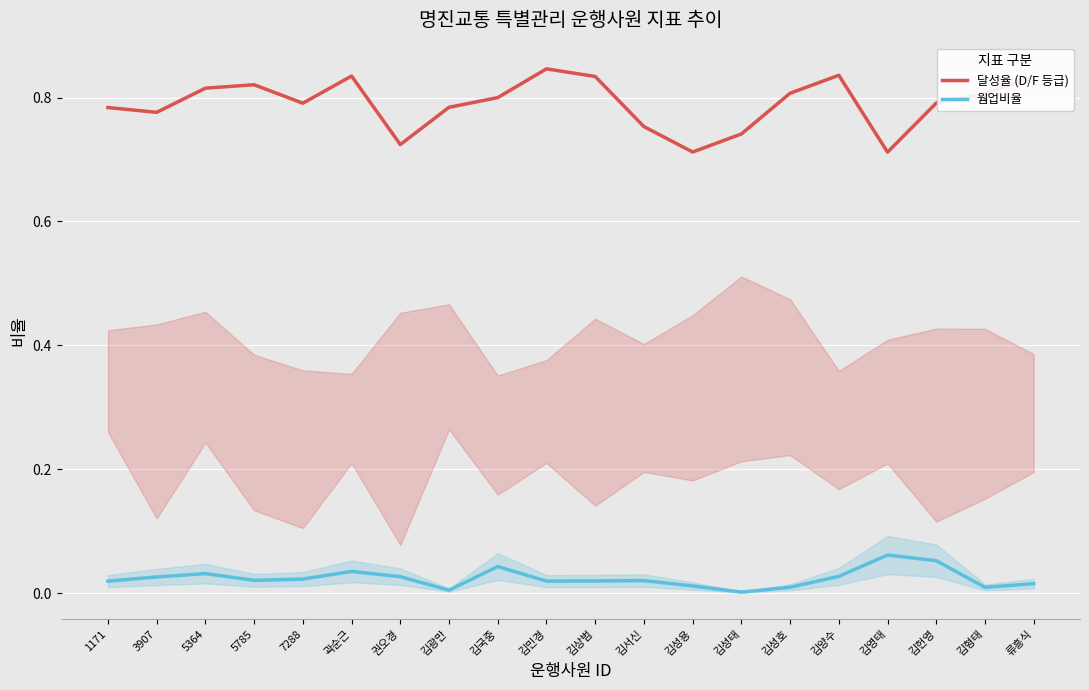

What is the total value across all series at 곽순근?

0.9